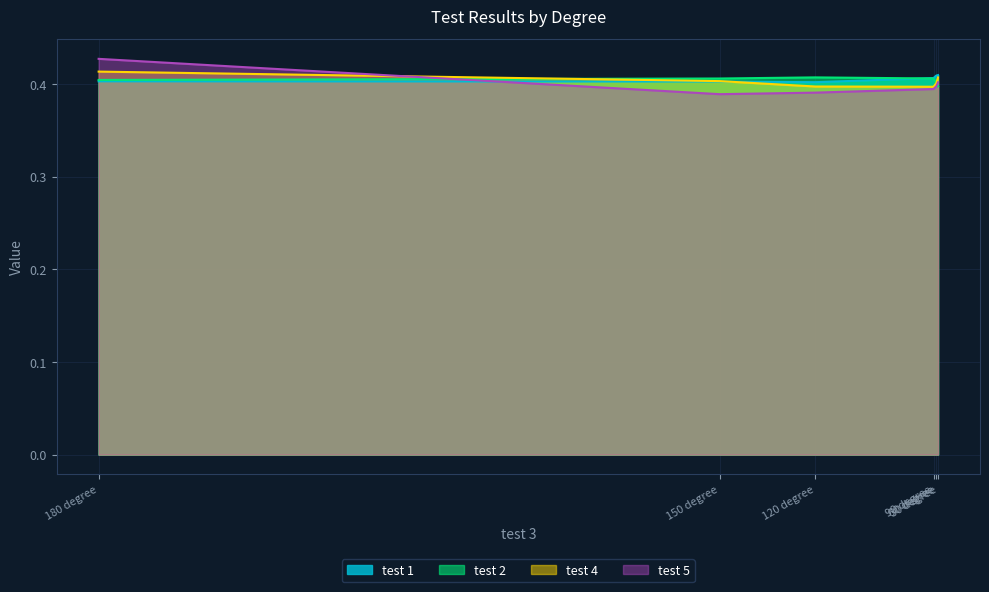

Which category has the highest value in the test 1 series?

30 degree